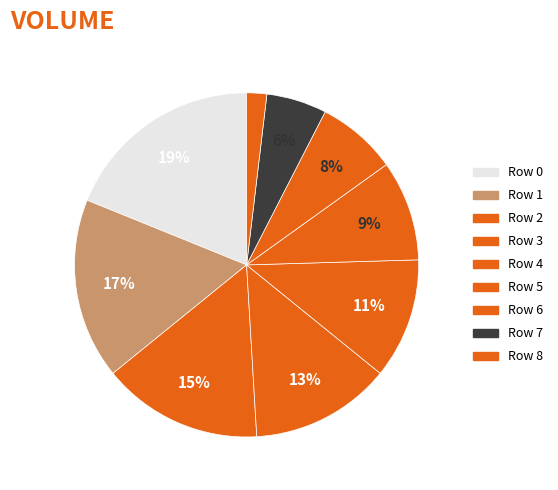

Rank the categories by value from lowest to highest.

Row 8, Row 7, Row 6, Row 5, Row 4, Row 3, Row 2, Row 1, Row 0